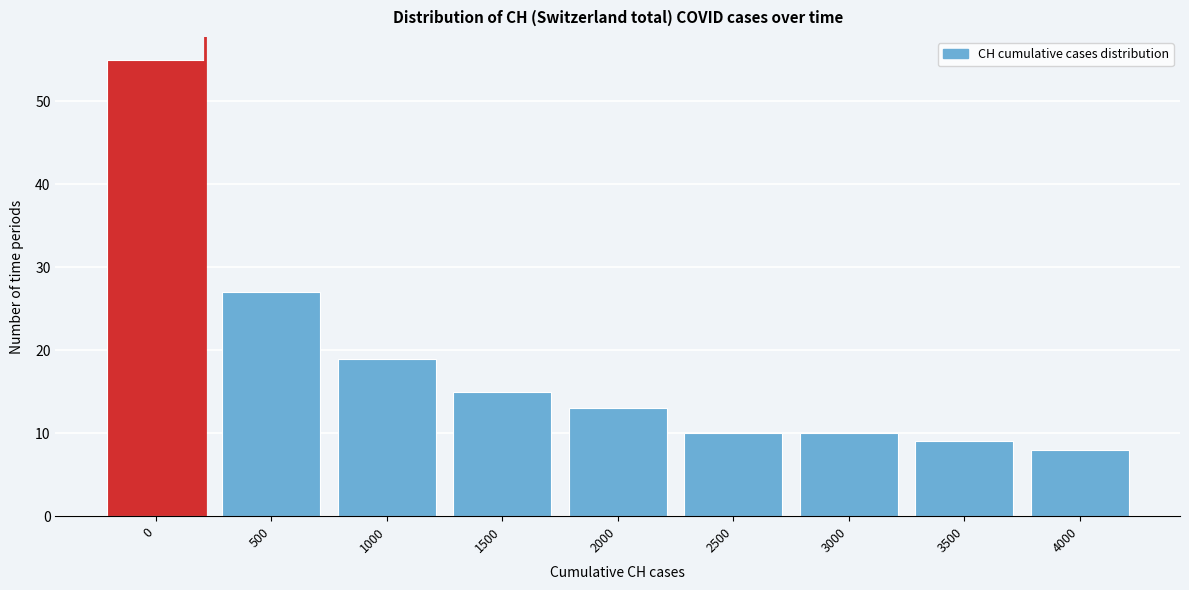

Reading right to left, extract all data points from this chart.

8	9	10	10	13	15	19	27	55